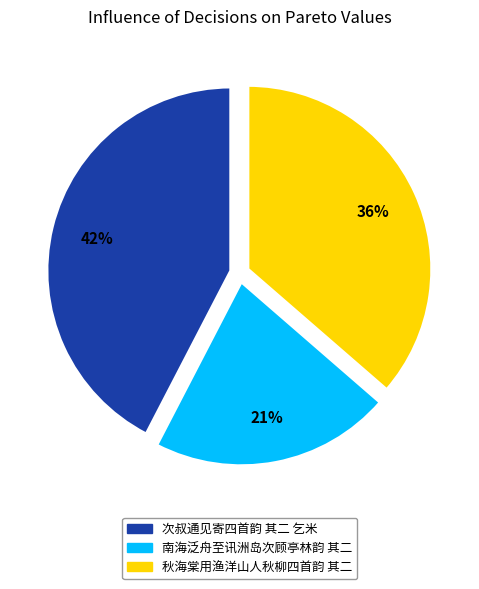

To the nearest percent, what is the average slice percentage?

33%